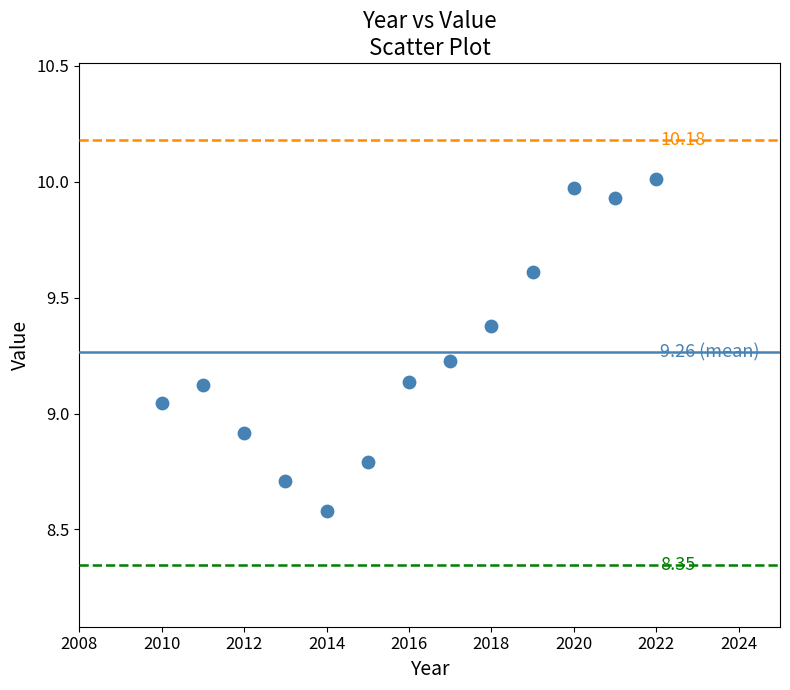

What is the range of X values (max minus min)?

12.0